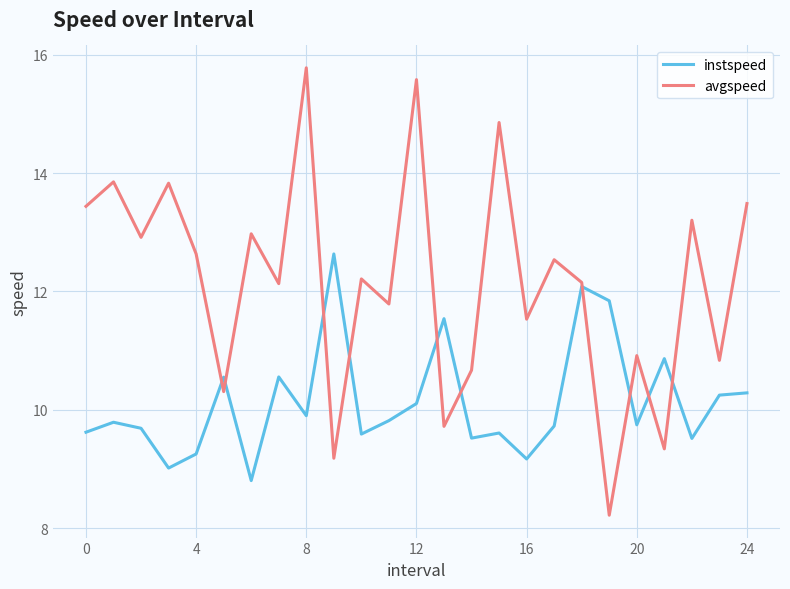

What is the maximum value for avgspeed?

15.8